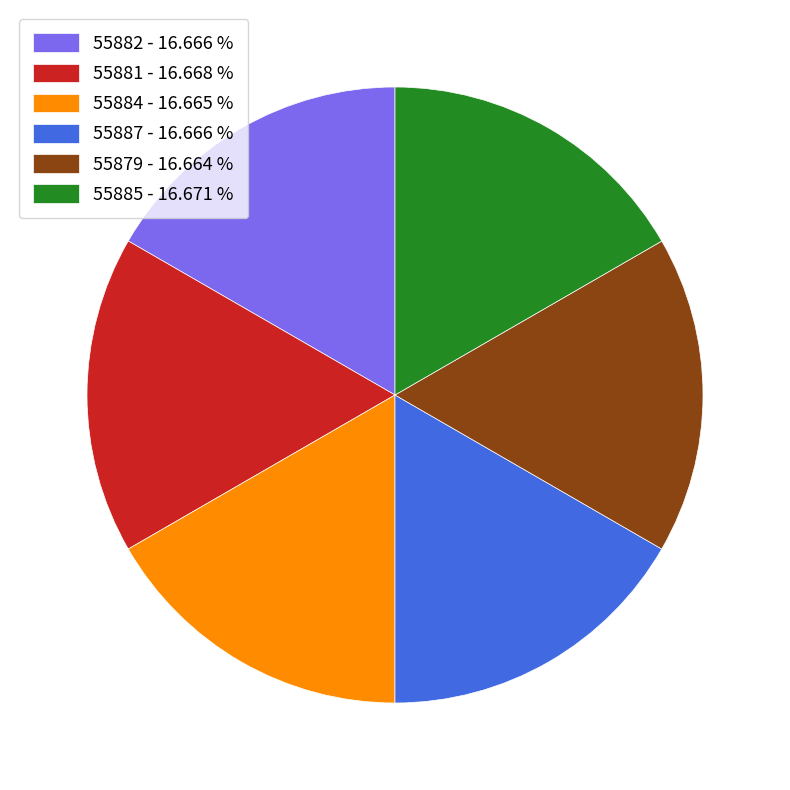

Does 55879 - 16.664 % account for over 50% of the chart?

No